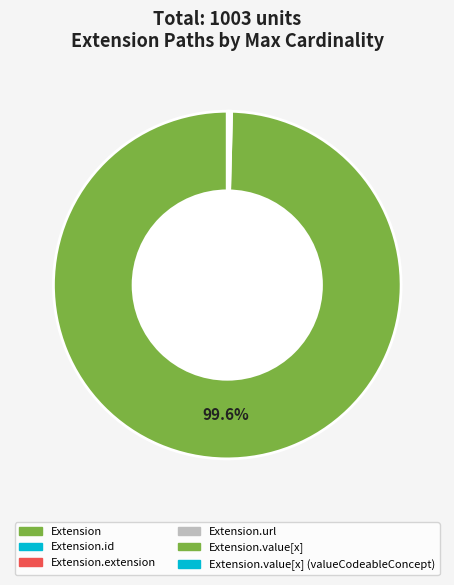

Which slice is the smallest?

Extension.extension